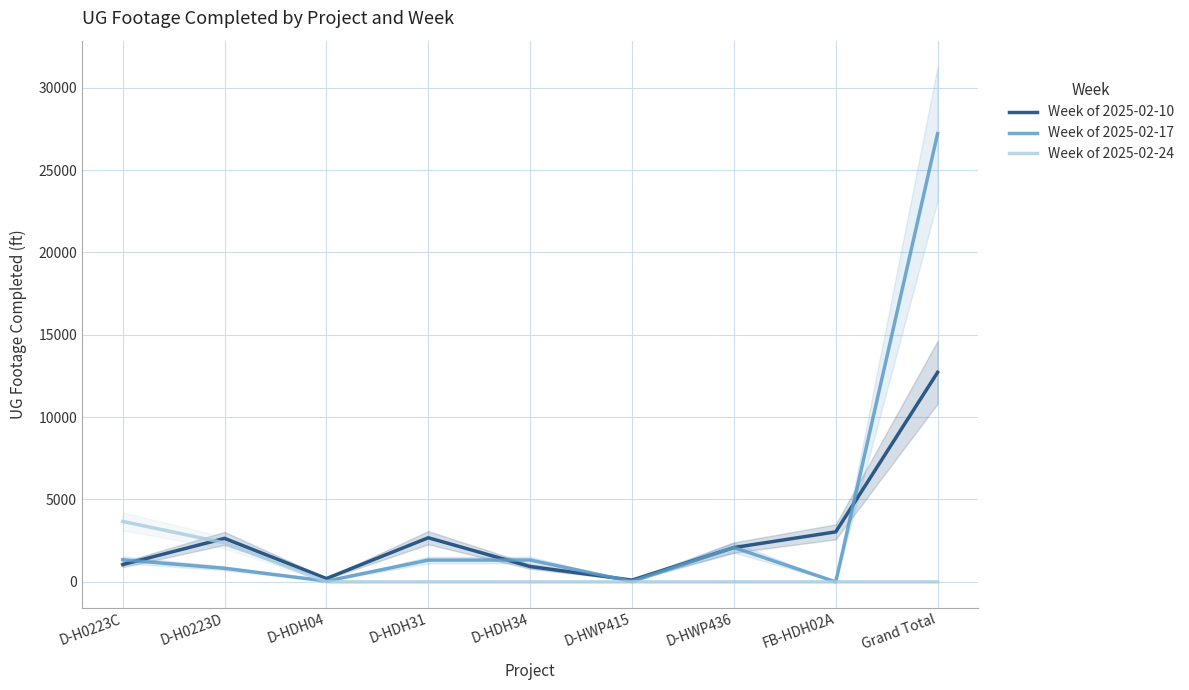

Which category has the highest value in the Week of 2025-02-10 series?

Grand Total